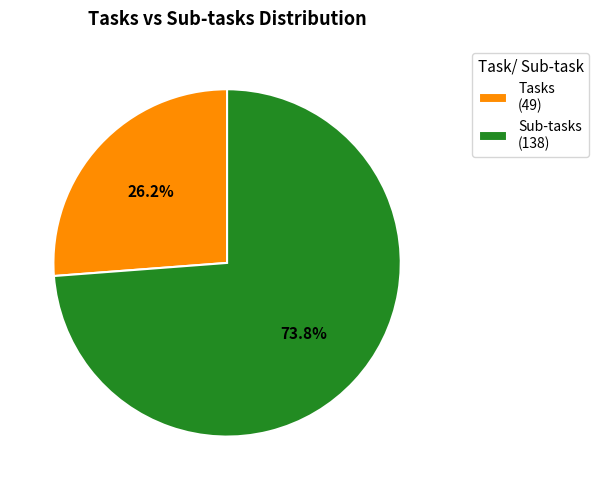

Is it true that Tasks is 35% of the pie?

False